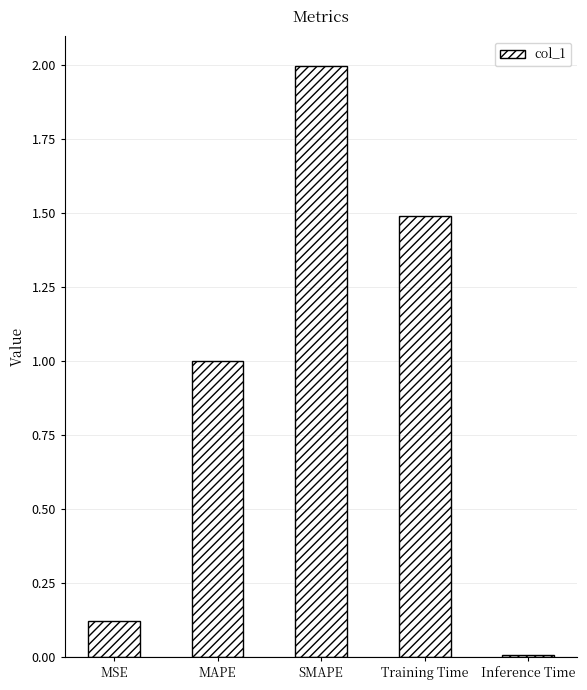

Between Inference Time and Training Time, which is larger?

Training Time